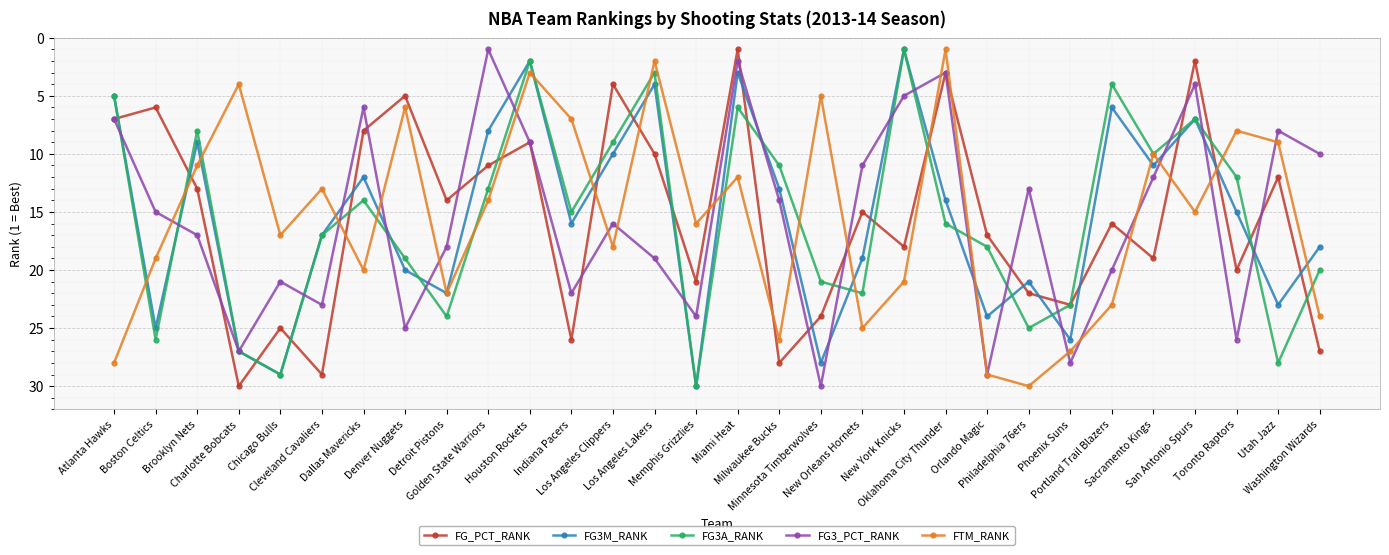

What is the difference between the second highest and minimum values in the FG_PCT_RANK series?

28